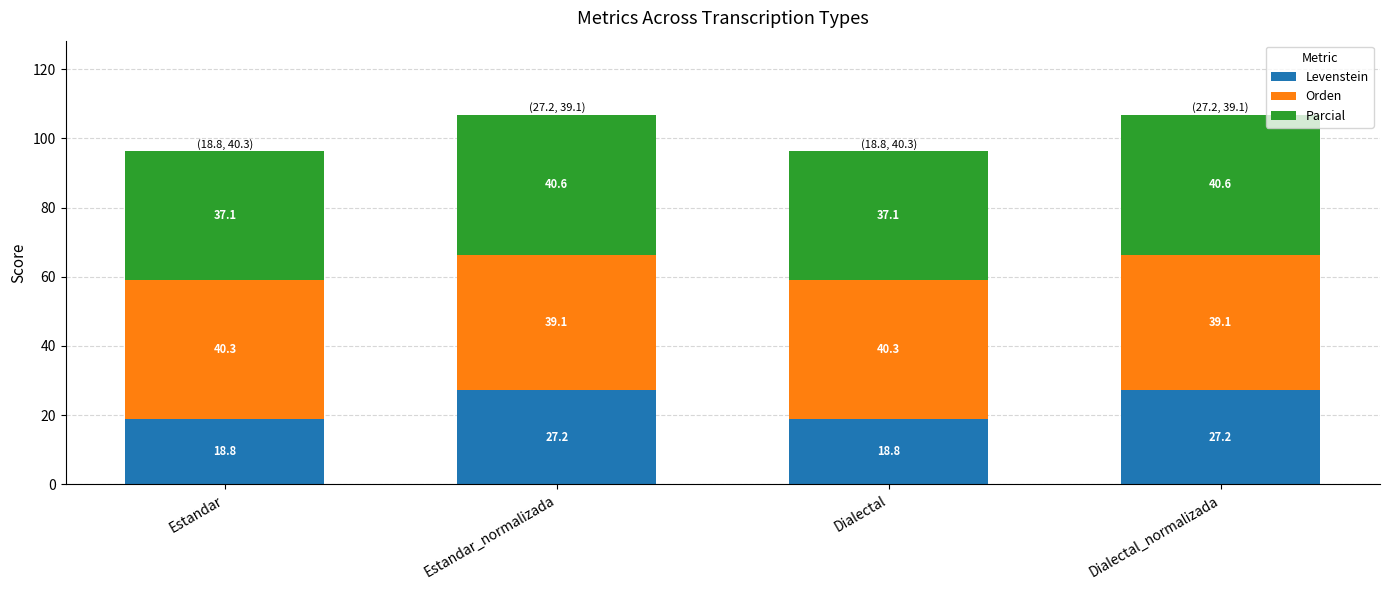

The Levenstein series shows 18.8 at Estandar. True or false?

True